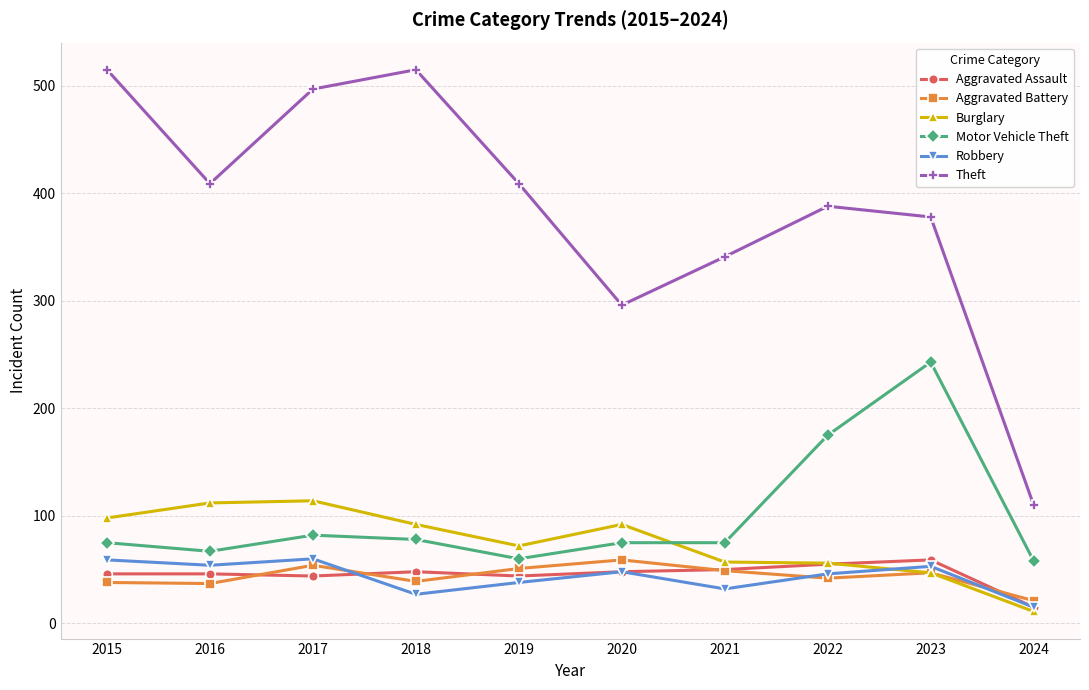

How many series are shown in this chart?

6